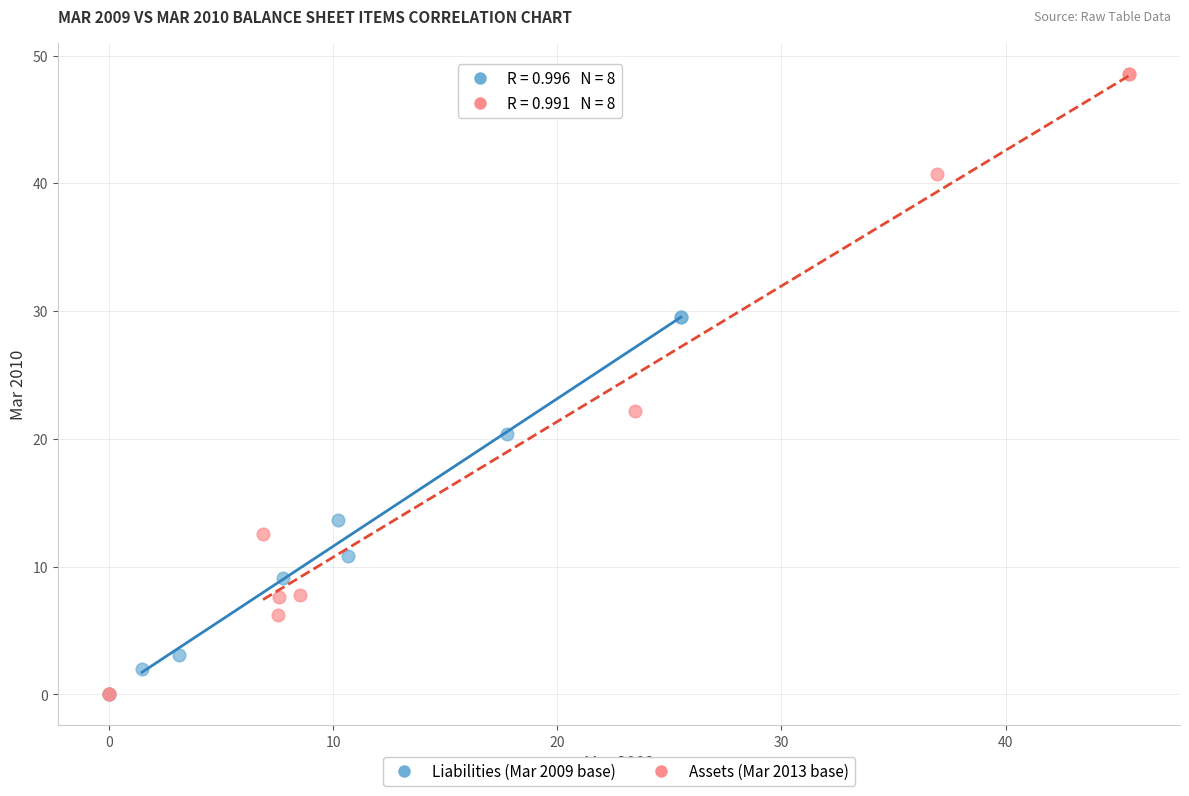

Which series reaches the maximum Y coordinate?

Assets (Mar 2013 base)